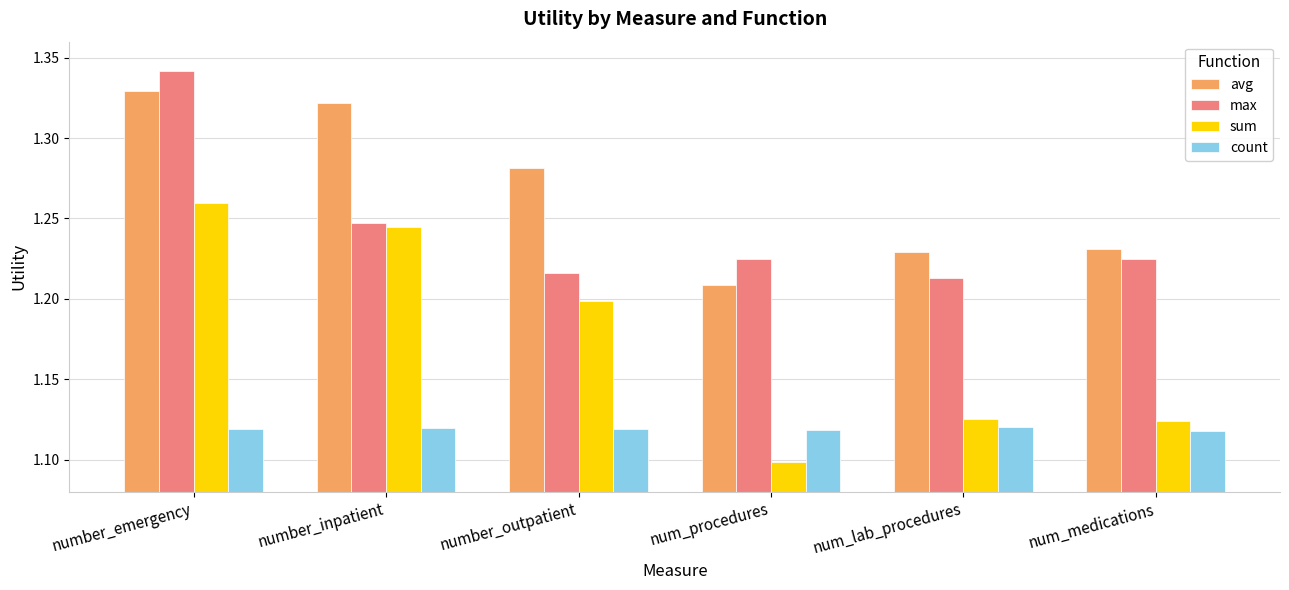

What are all the series names shown in the legend?

avg, max, sum, count